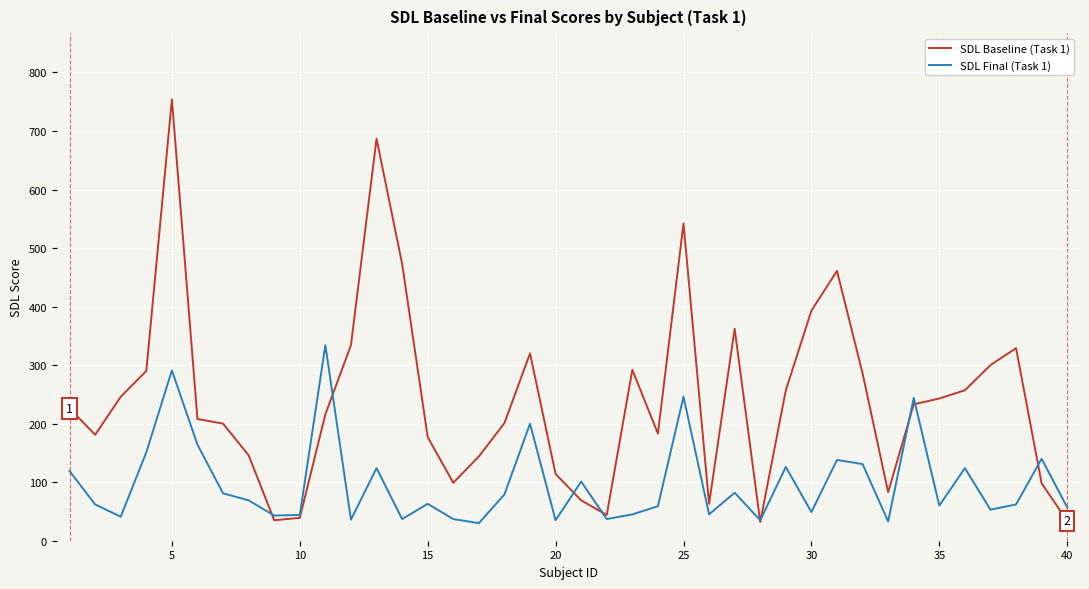

Rank the series by their average value, from highest to lowest.

SDL Baseline (Task 1), SDL Final (Task 1)